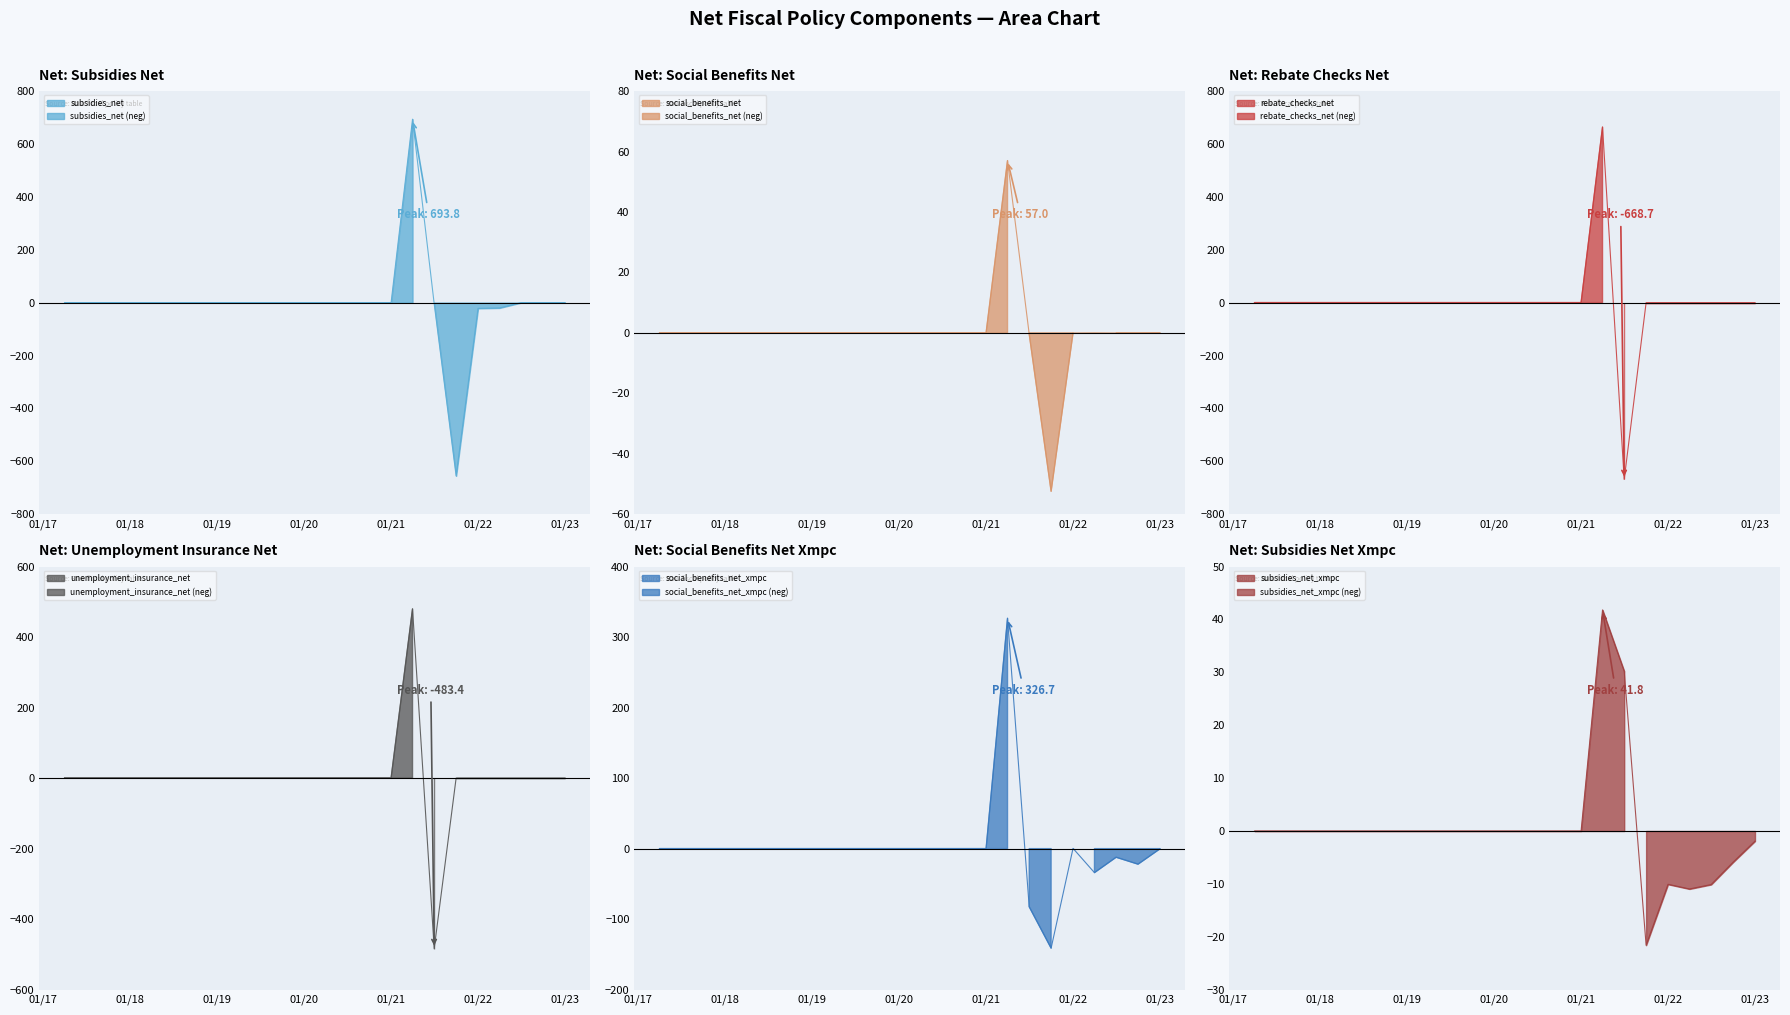

What is the maximum value shown in the chart?

693.8